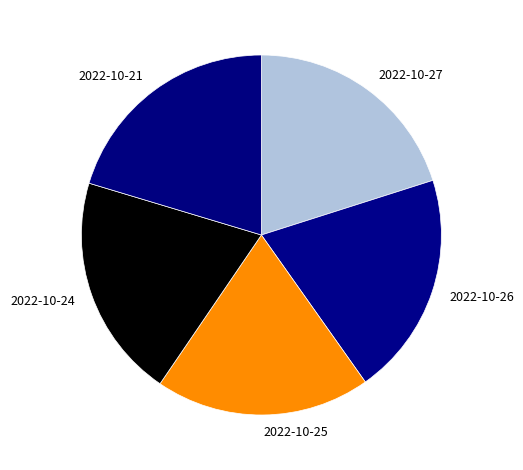

What is the smallest slice in the pie chart?

2022-10-25